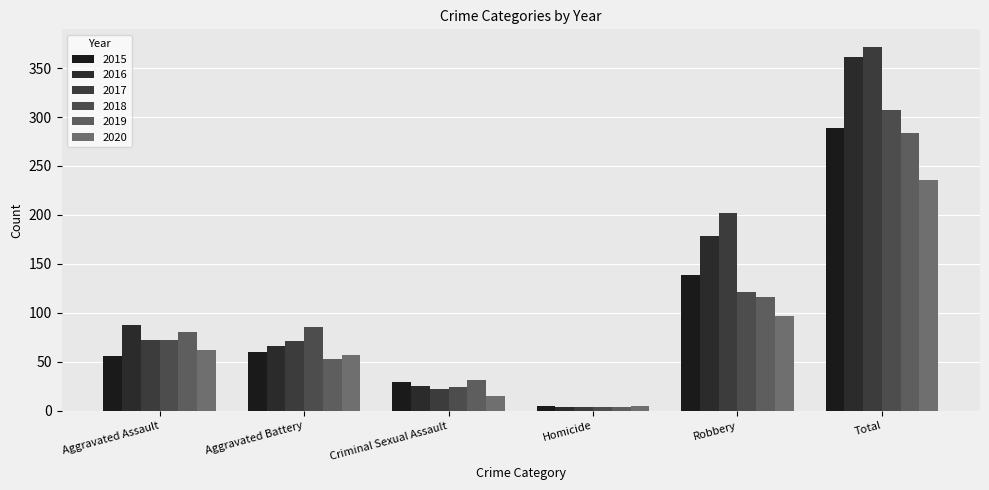

Count the number of categories in the chart.

6